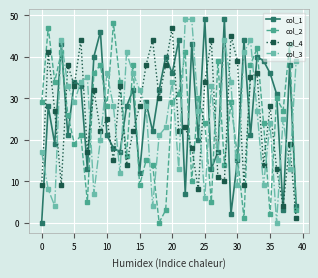

What is the maximum value for col_4?

47